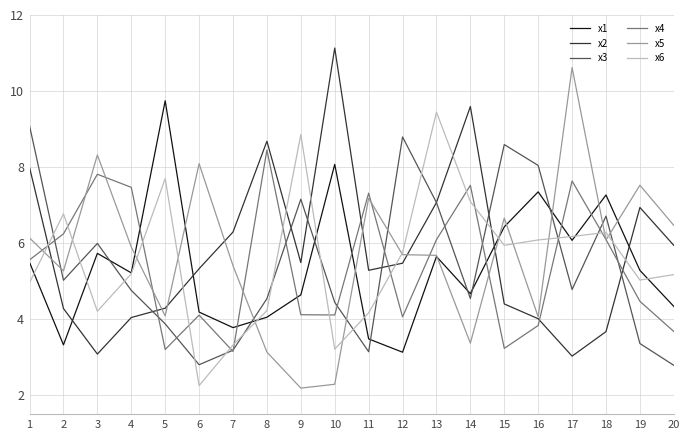

How many series are shown in this chart?

6